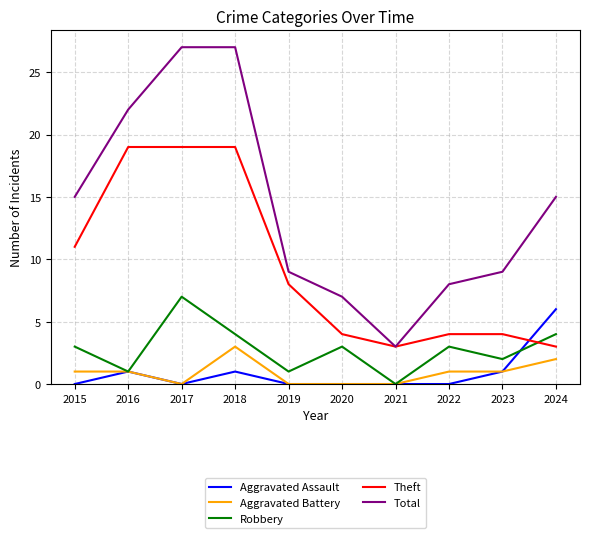

Reading right to left, transcribe all the data shown in this chart.

Aggravated Assault: 6	1	0	0	0	0	1	0	1	0
Aggravated Battery: 2	1	1	0	0	0	3	0	1	1
Robbery: 4	2	3	0	3	1	4	7	1	3
Theft: 3	4	4	3	4	8	19	19	19	11
Total: 15	9	8	3	7	9	27	27	22	15